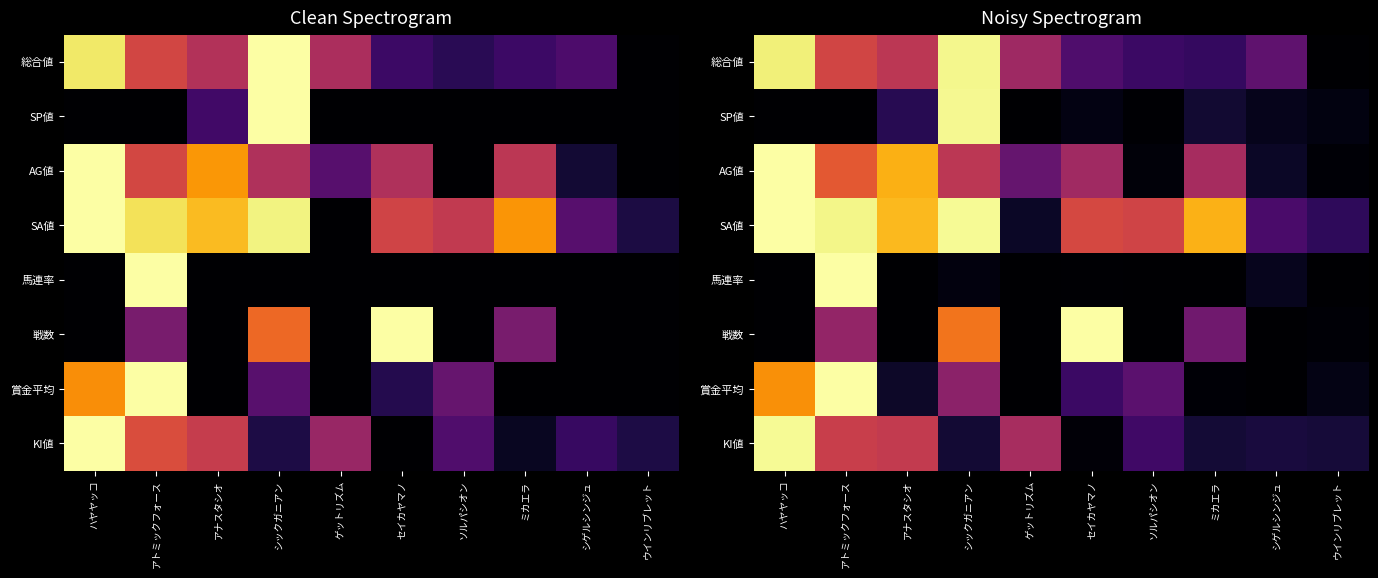

True or false: SP値 has a value of 0.0 at ソルパシオン.

False